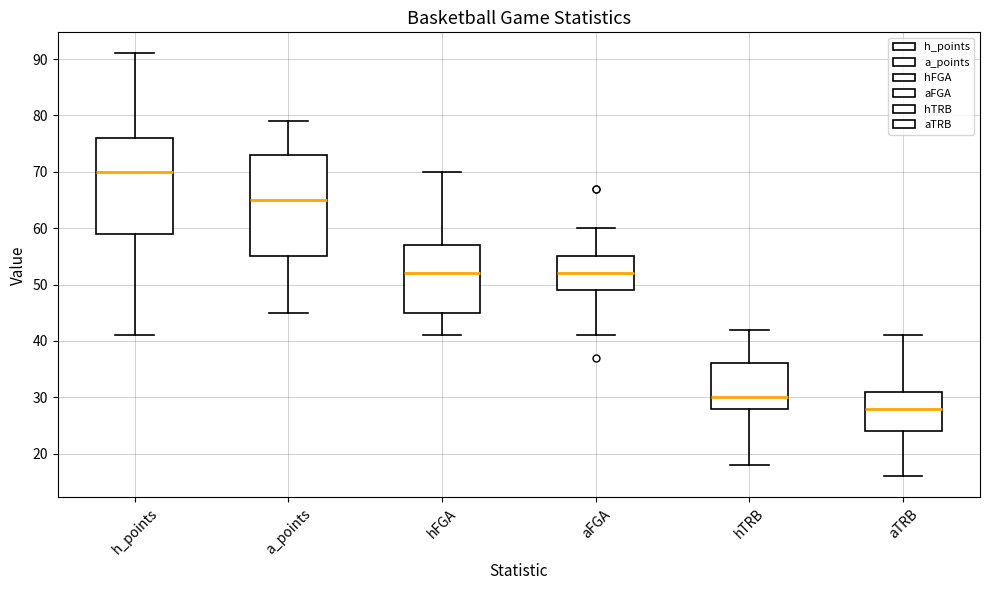

Reading left to right, read every box against the y-axis: the position of its median line, the range the box covers, and the ends of its whiskers. The values are not printed on the chart, so give them approximately, as read against the axis.

h_points: median 70, box 59 to 76, whiskers 41 to 91
a_points: median 65, box 55 to 73, whiskers 45 to 79
hFGA: median 52, box 45 to 57, whiskers 41 to 70
aFGA: median 52, box 49 to 55, whiskers 41 to 60
hTRB: median 30, box 28 to 36, whiskers 18 to 42
aTRB: median 28, box 24 to 31, whiskers 16 to 41